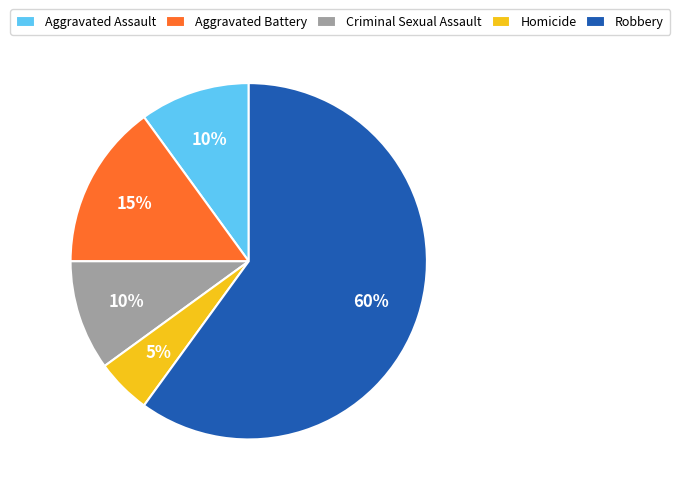

True or false: Aggravated Battery accounts for 6% of the total.

False